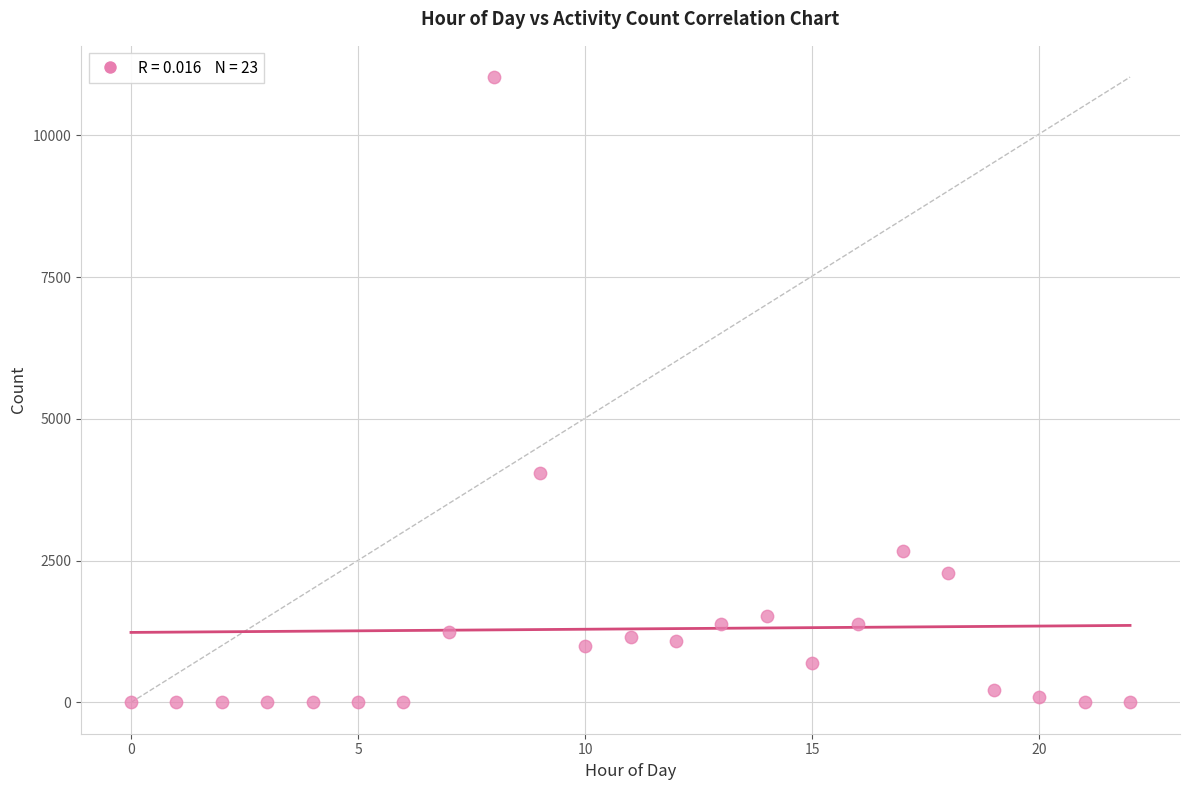

What is the range of Y values (max minus min)?

11028